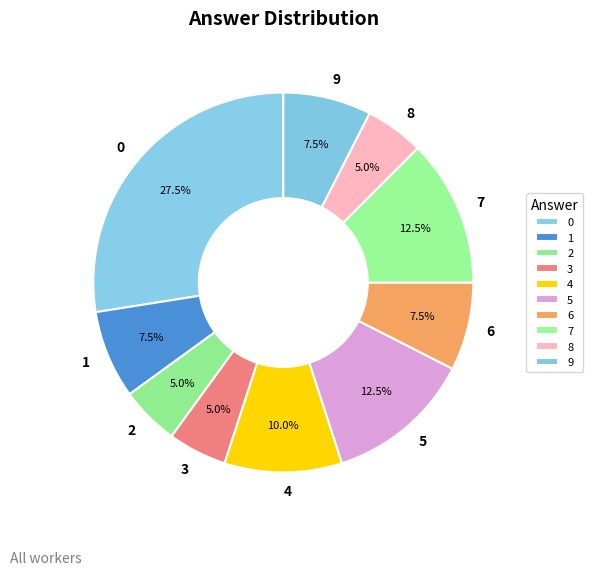

Is it true that 9 is 24% of the pie?

False